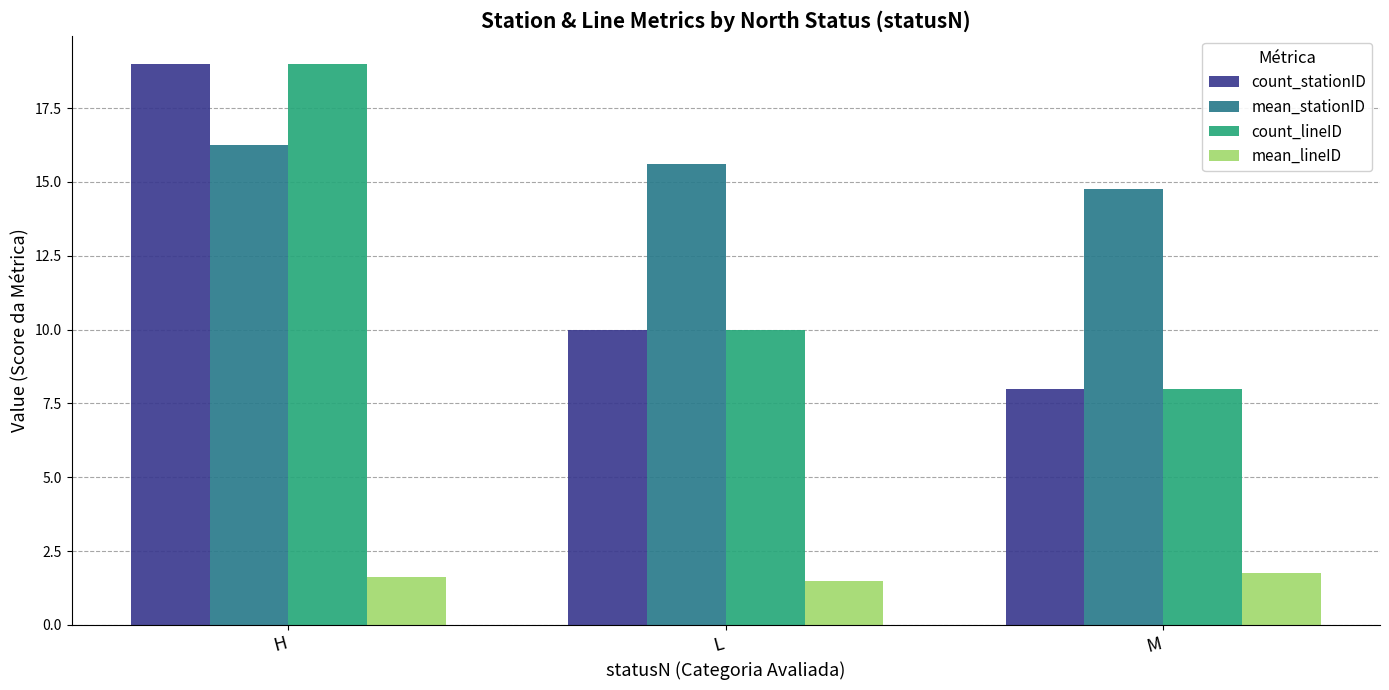

Is the value of count_stationID at H greater than the value of mean_stationID at L?

Yes